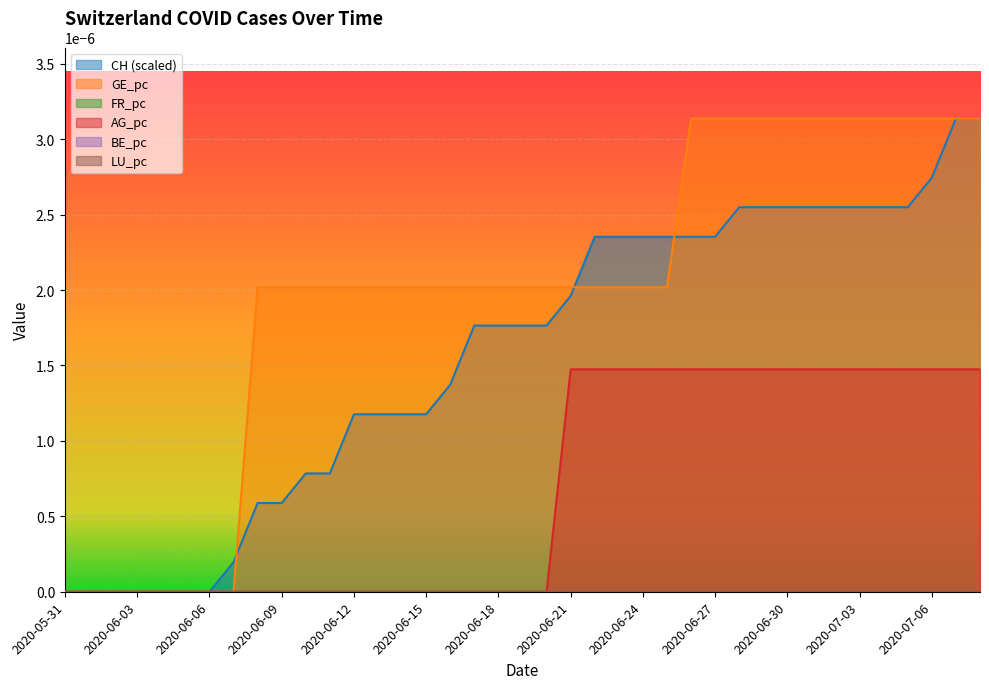

Does the chart display data point markers on the line(s)?

No